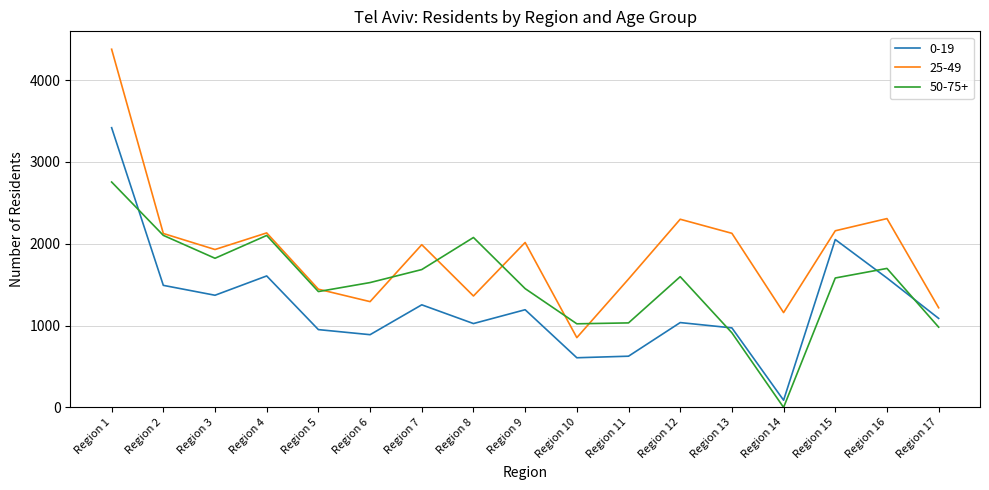

Between Region 9 and Region 15, which series saw the biggest shift?

0-19